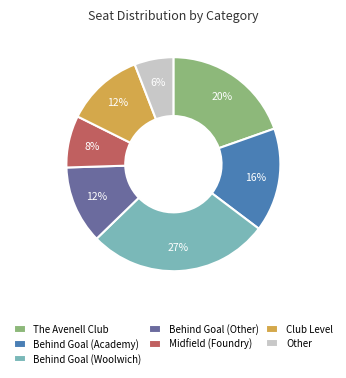

Between Other and Behind Goal (Woolwich), which is larger?

Behind Goal (Woolwich)